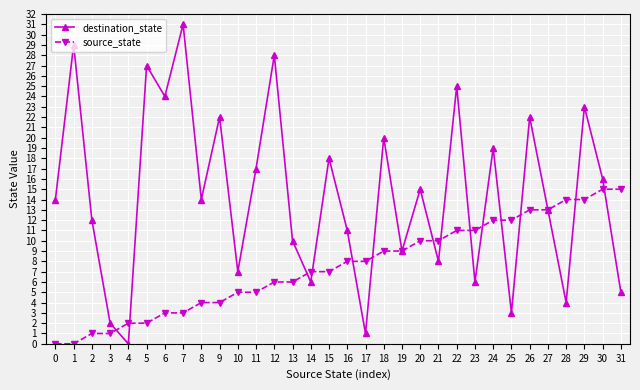

Which series has the largest total across all categories?

destination_state